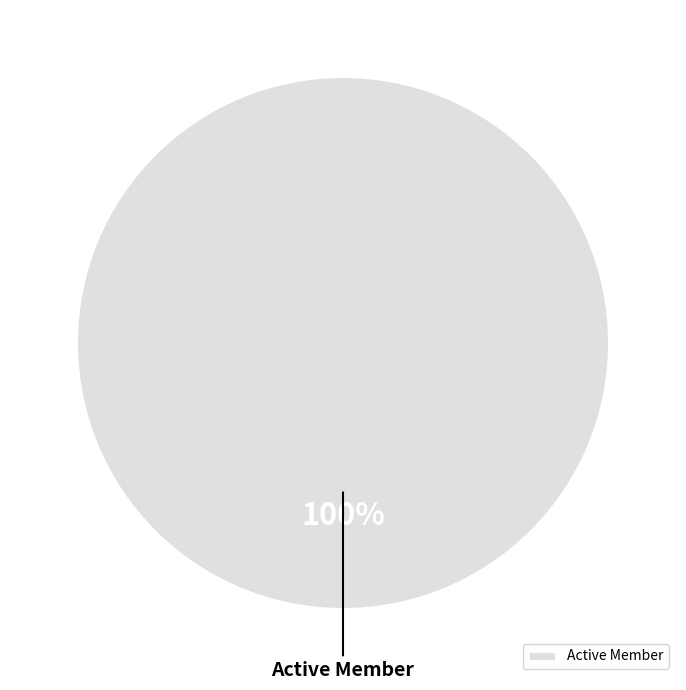

True or false: Active Member accounts for 100% of the total.

True